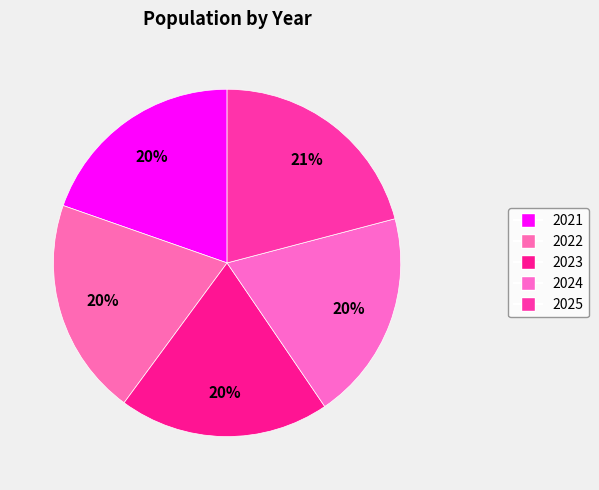

How many slices are in this pie chart?

5